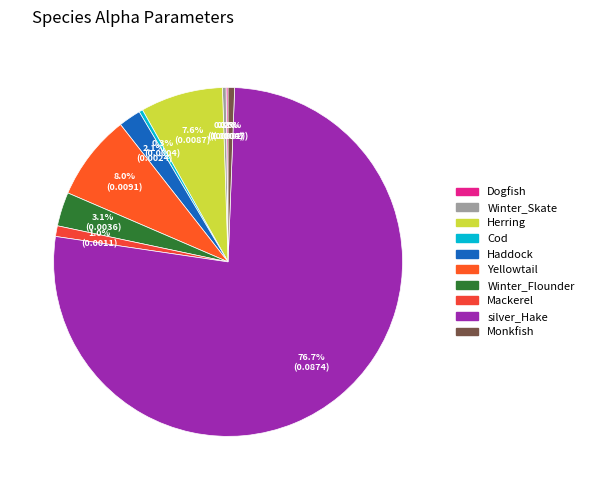

What percentage is the silver_Hake slice, to the nearest percent?

77%